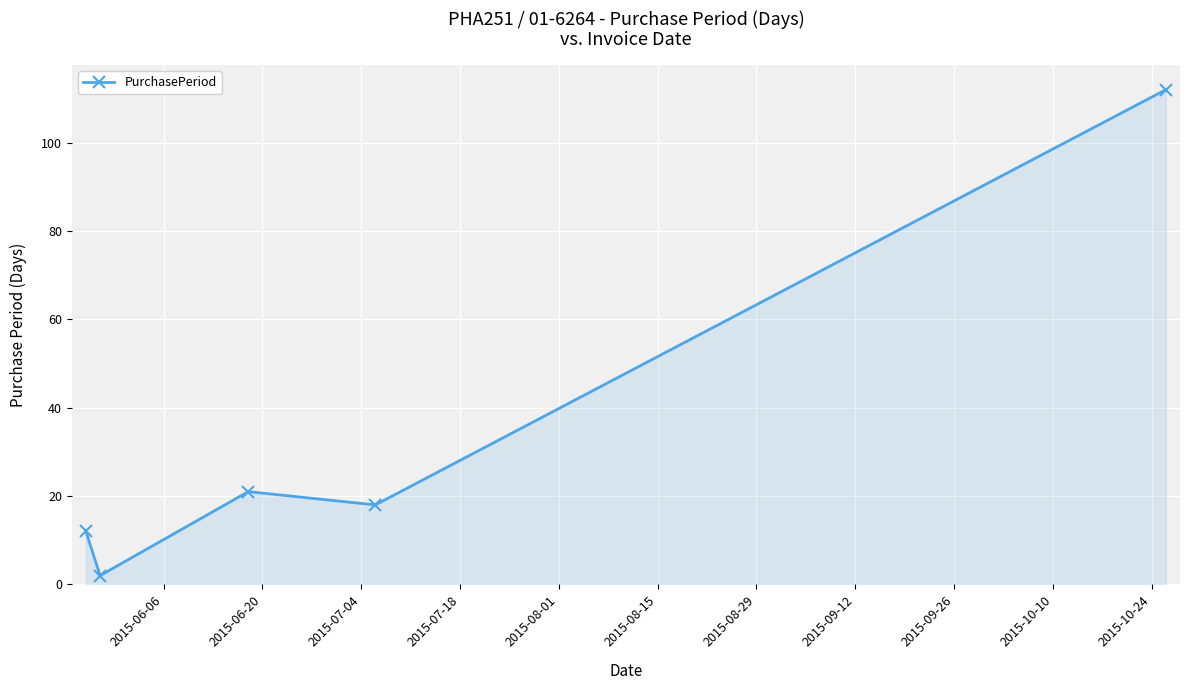

What is the average value?

33